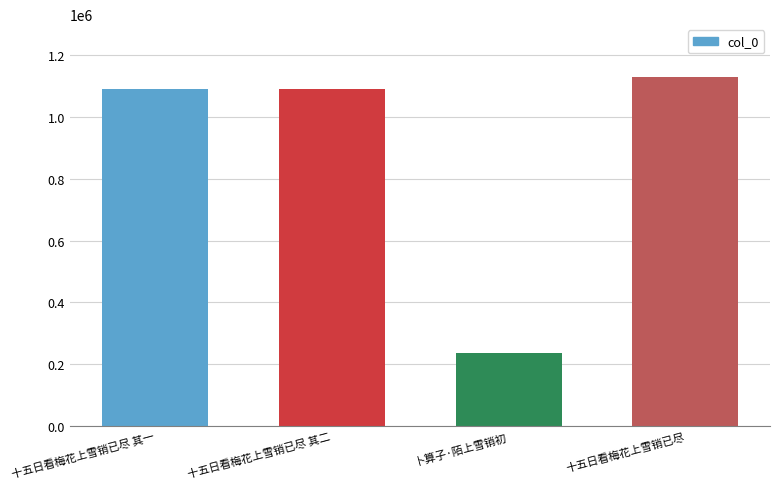

What is the label of the 4th bar from the right?

十五日看梅花上雪销已尽 其一